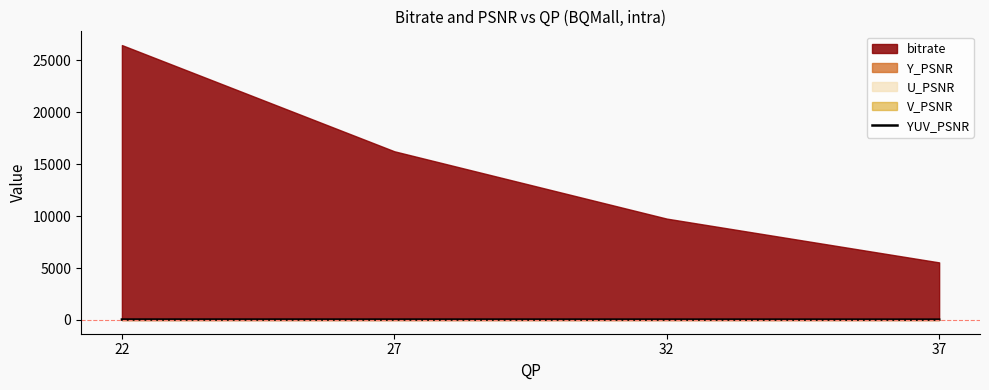

Reading left to right, extract all data points from this chart.

43.0	40.1	37.1	34.1